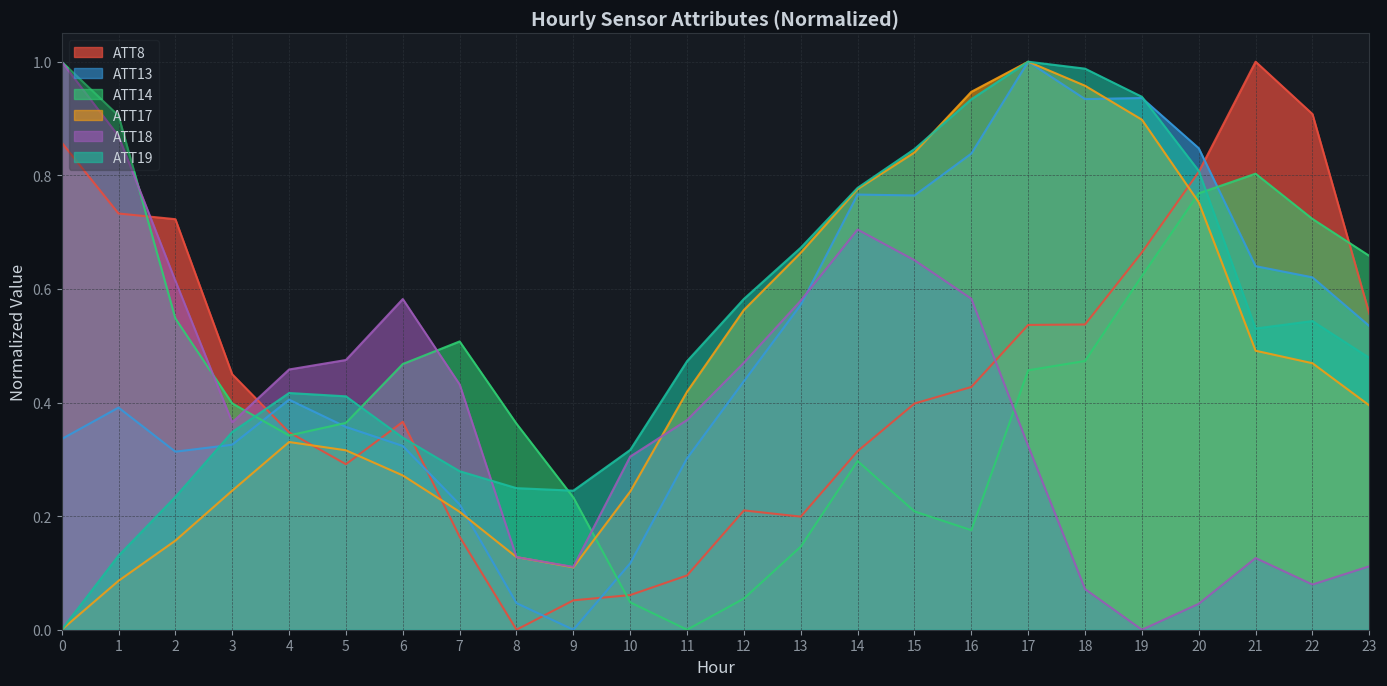

Reading left to right, what are all the values shown in this chart?

ATT8: 0.9	0.7	0.7	0.4	0.3	0.3	0.4	0.2	0.0	0.1	0.1	0.1	0.2	0.2	0.3	0.4	0.4	0.5	0.5	0.7	0.8	1.0	0.9	0.6
ATT13: 0.3	0.4	0.3	0.3	0.4	0.4	0.3	0.2	0.0	0.0	0.1	0.3	0.4	0.6	0.8	0.8	0.8	1.0	0.9	0.9	0.8	0.6	0.6	0.5
ATT14: 1.0	0.9	0.5	0.4	0.3	0.4	0.5	0.5	0.4	0.2	0.0	0.0	0.1	0.1	0.3	0.2	0.2	0.5	0.5	0.6	0.8	0.8	0.7	0.7
ATT17: 0.0	0.1	0.2	0.2	0.3	0.3	0.3	0.2	0.1	0.1	0.2	0.4	0.6	0.7	0.8	0.8	0.9	1.0	1.0	0.9	0.8	0.5	0.5	0.4
ATT18: 1.0	0.9	0.6	0.4	0.5	0.5	0.6	0.4	0.1	0.1	0.3	0.4	0.5	0.6	0.7	0.7	0.6	0.3	0.1	0.0	0.0	0.1	0.1	0.1
ATT19: 0.0	0.1	0.2	0.3	0.4	0.4	0.3	0.3	0.2	0.2	0.3	0.5	0.6	0.7	0.8	0.8	0.9	1.0	1.0	0.9	0.8	0.5	0.5	0.5